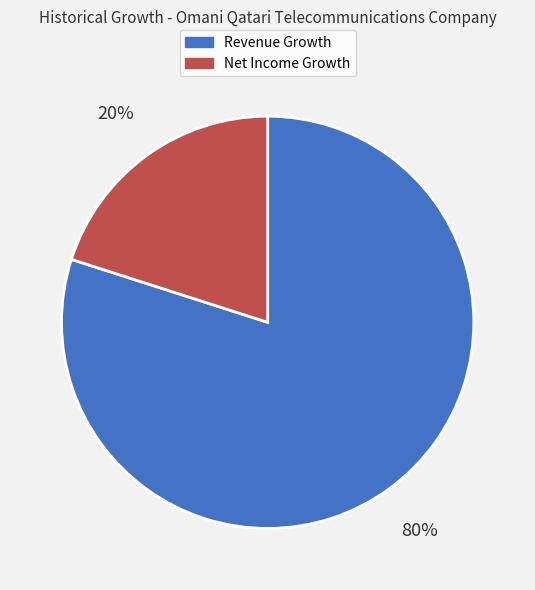

Which category accounts for the majority?

Revenue Growth